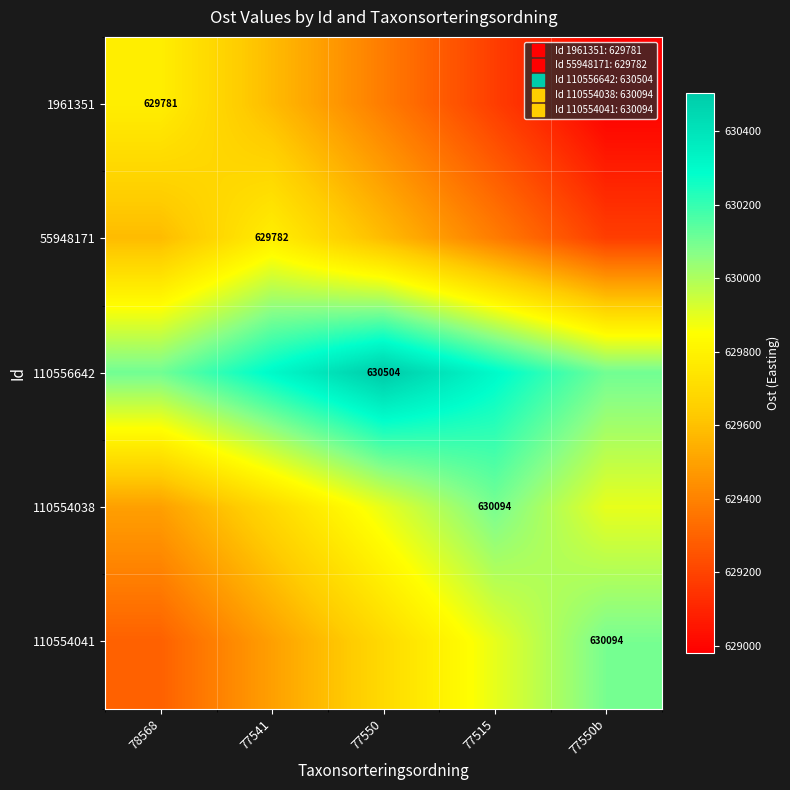

At 77541, list the series in order from smallest to largest.

110554041, 1961351, 110554038, 55948171, 110556642